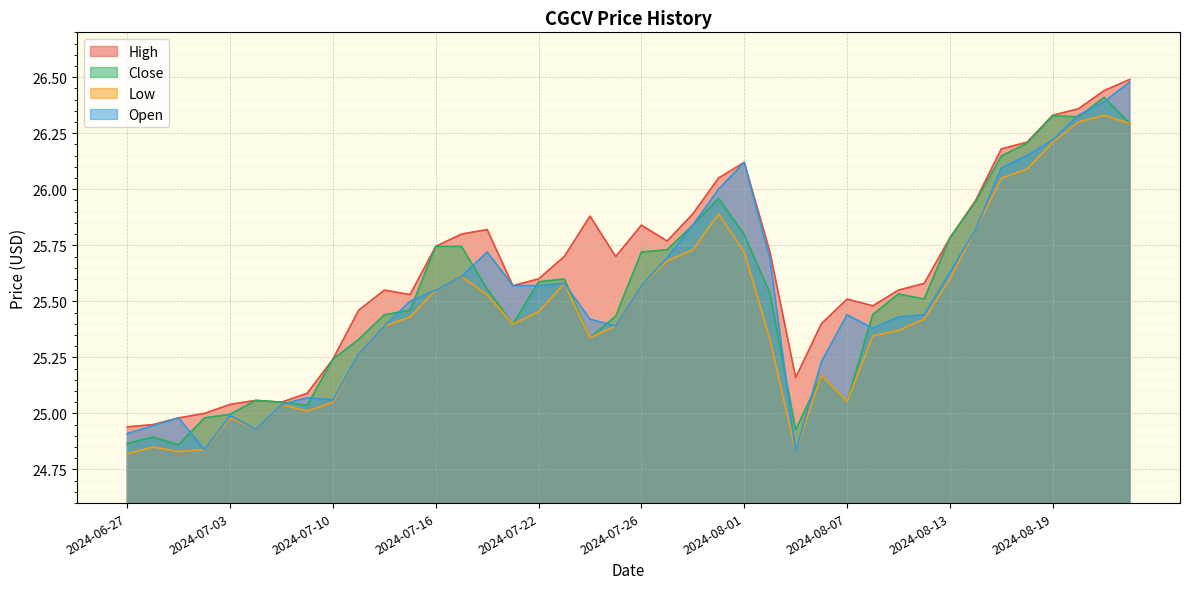

Rank the series by their maximum value, from highest to lowest.

High, Open, Close, Low